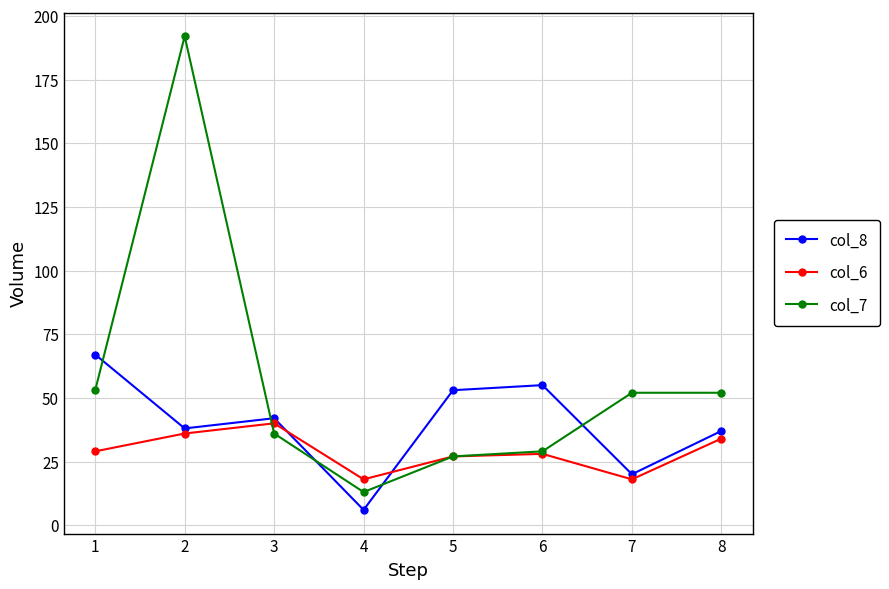

What is the lowest value of the col_7 series?

13